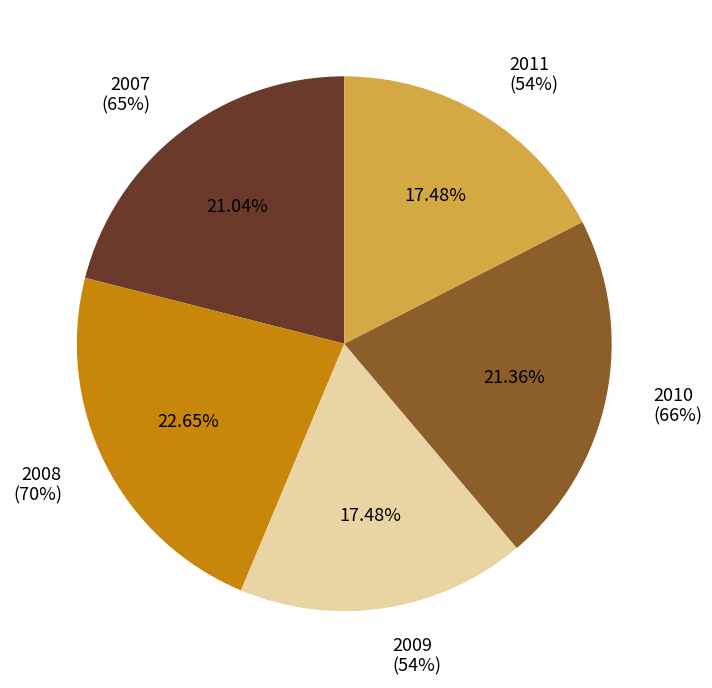

Which has a higher value, 2010 or 2007?

2010